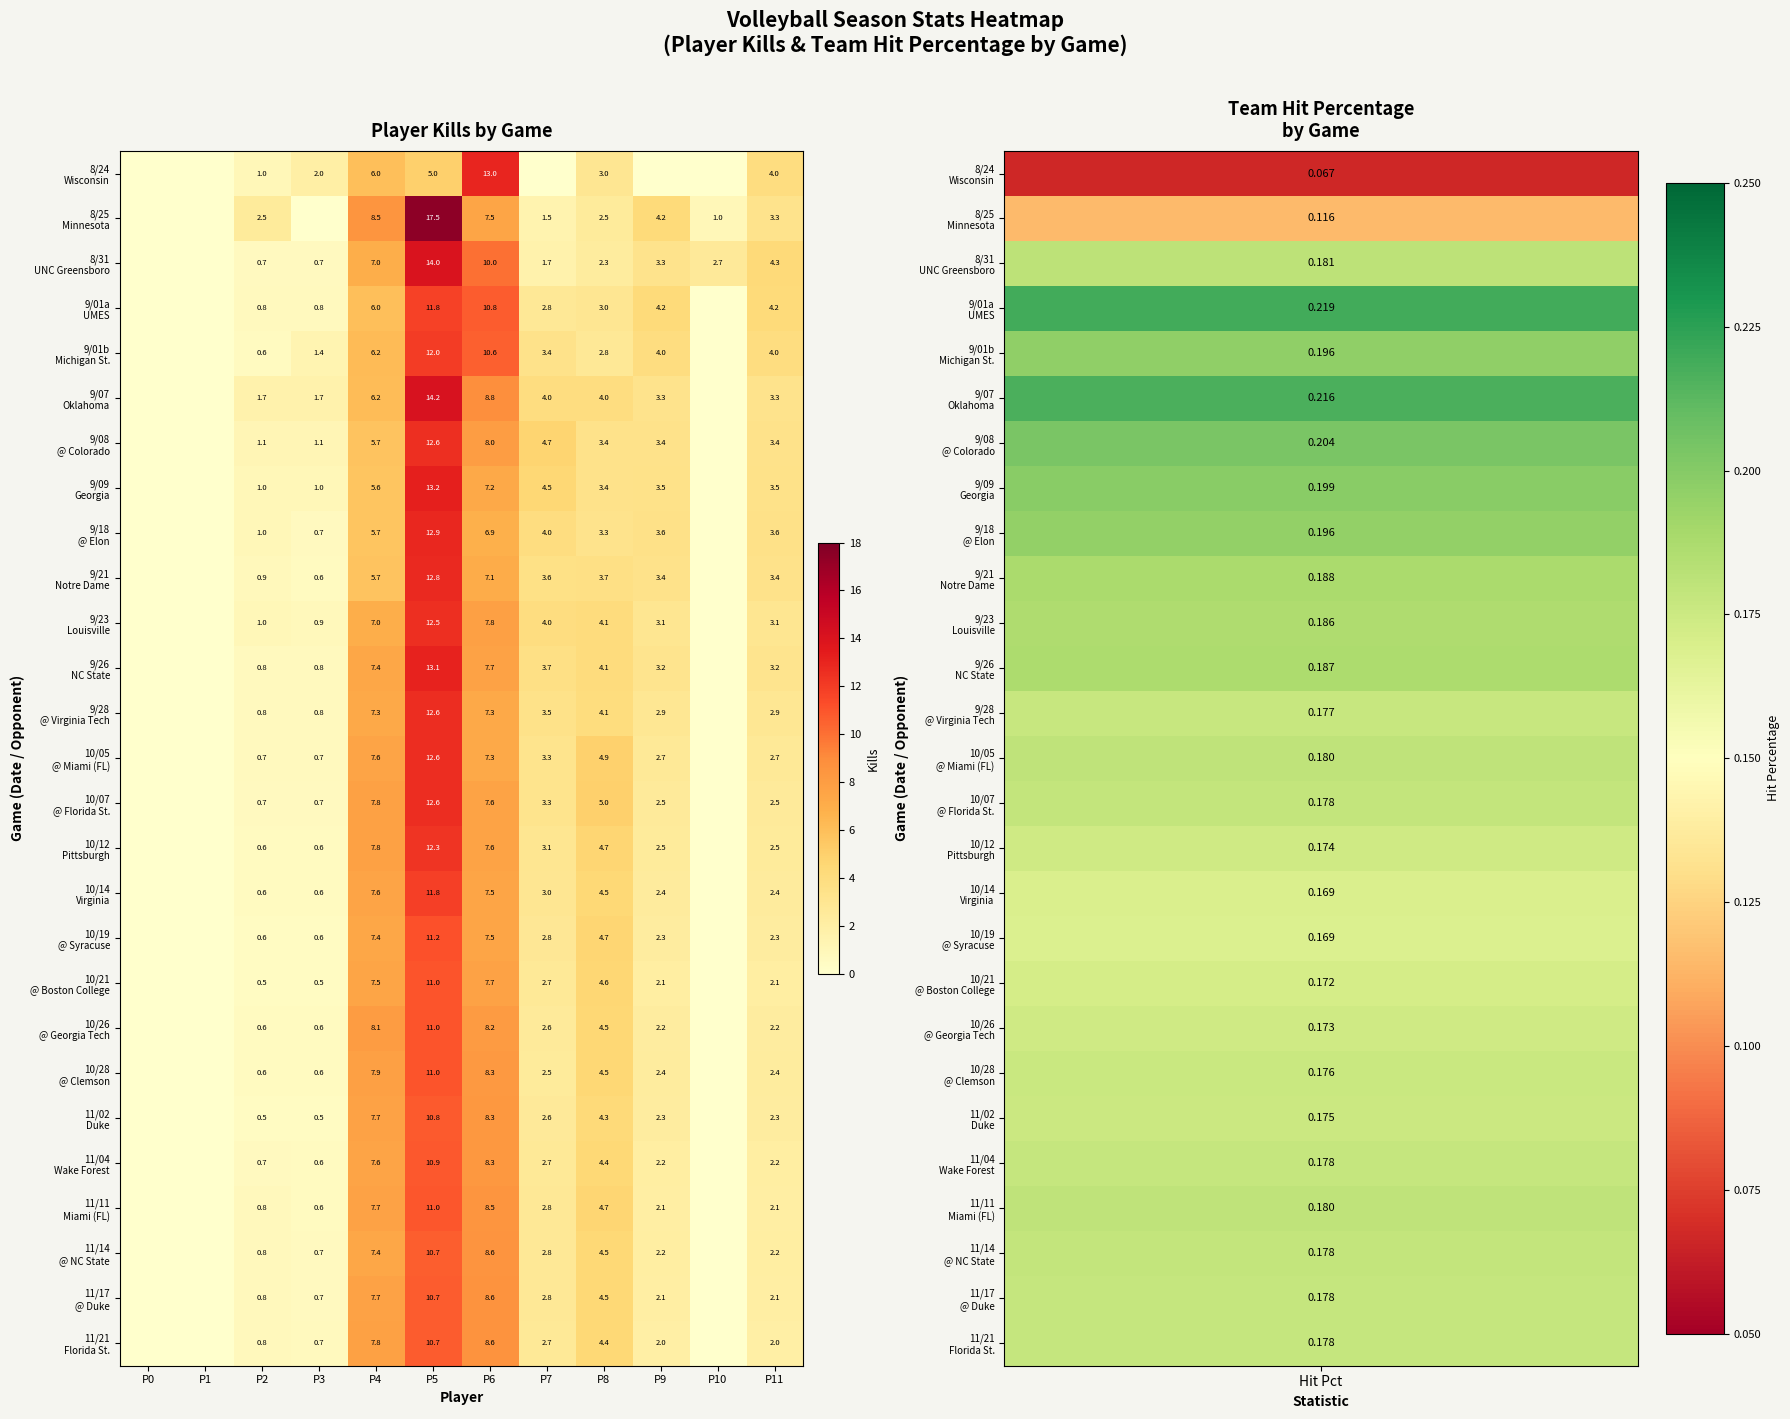

What is the total value across all series at P6?

225.3